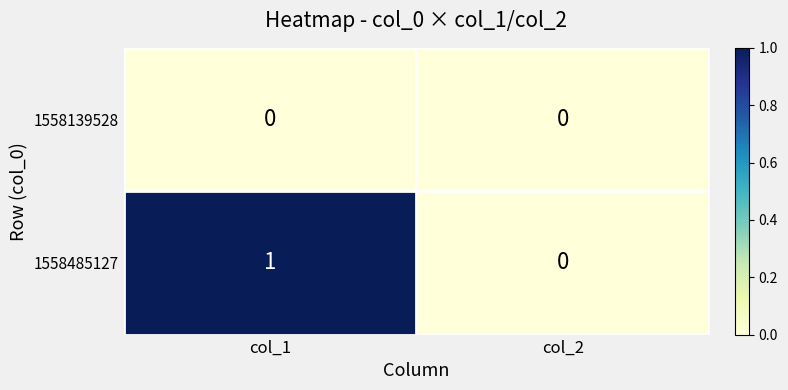

Reading right to left, what are all the values shown in this chart?

1558139528: col_2=0	col_1=0
1558485127: col_2=0	col_1=1